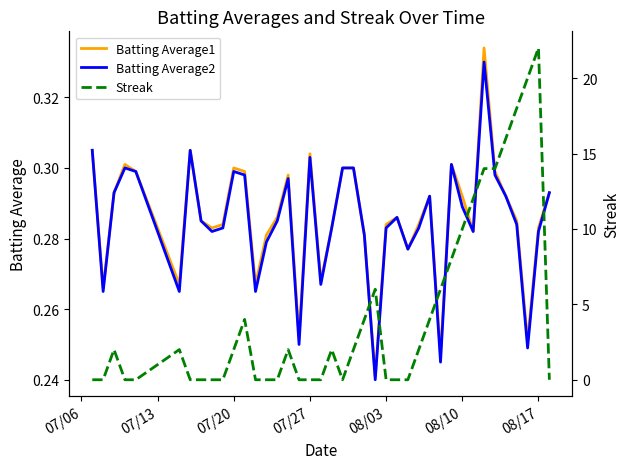

Which series has the largest total across all categories?

Streak